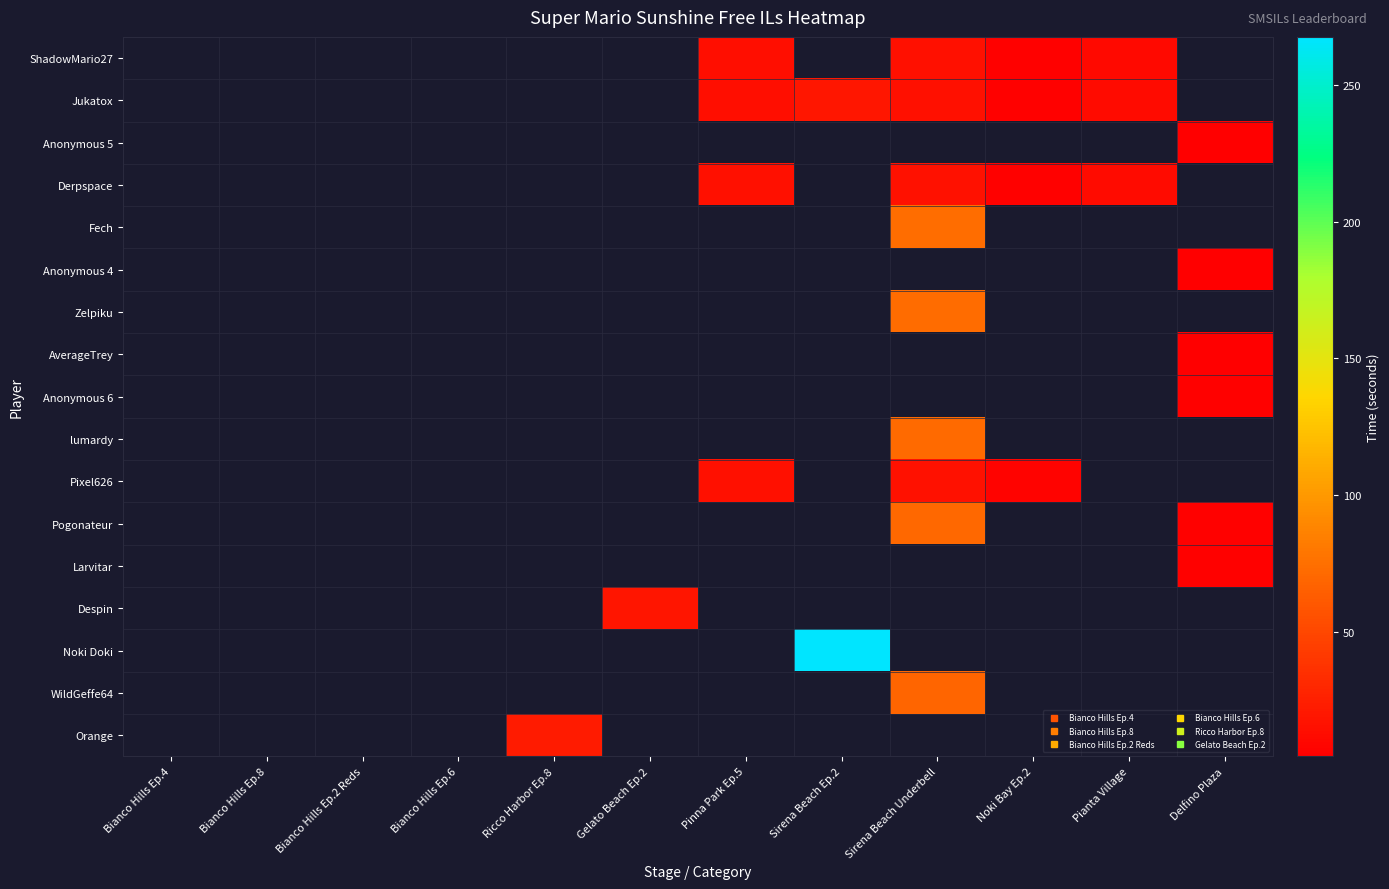

How many distinct data groups are displayed?

17